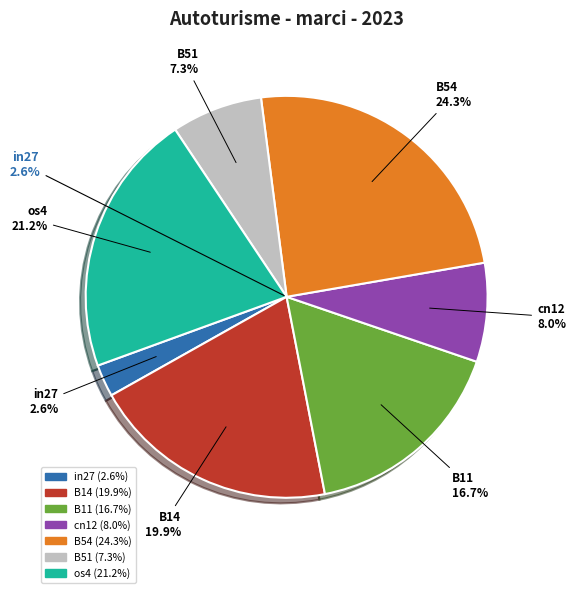

To the nearest percent, what percentage of the pie is B11?

17%